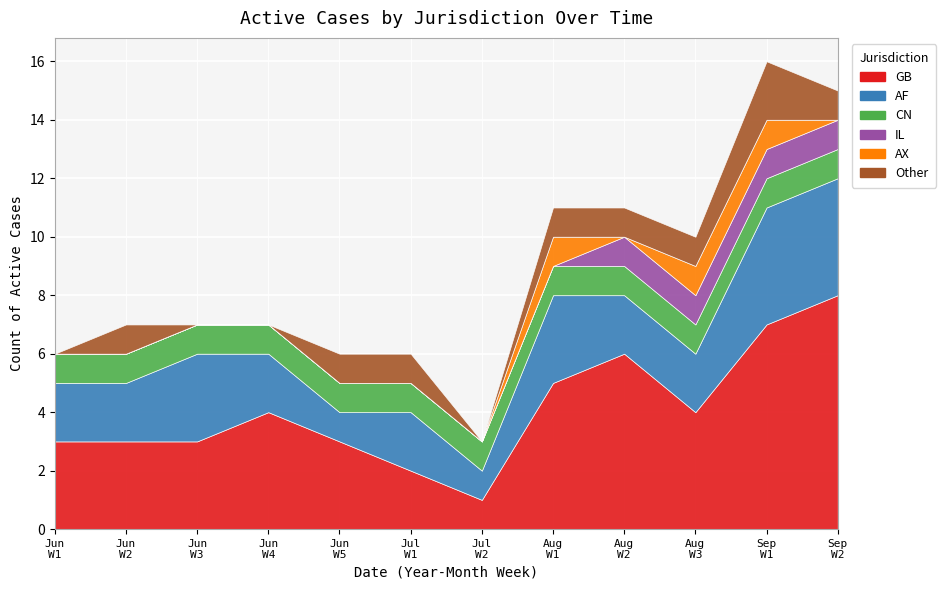

Does the chart display data point markers on the line(s)?

No